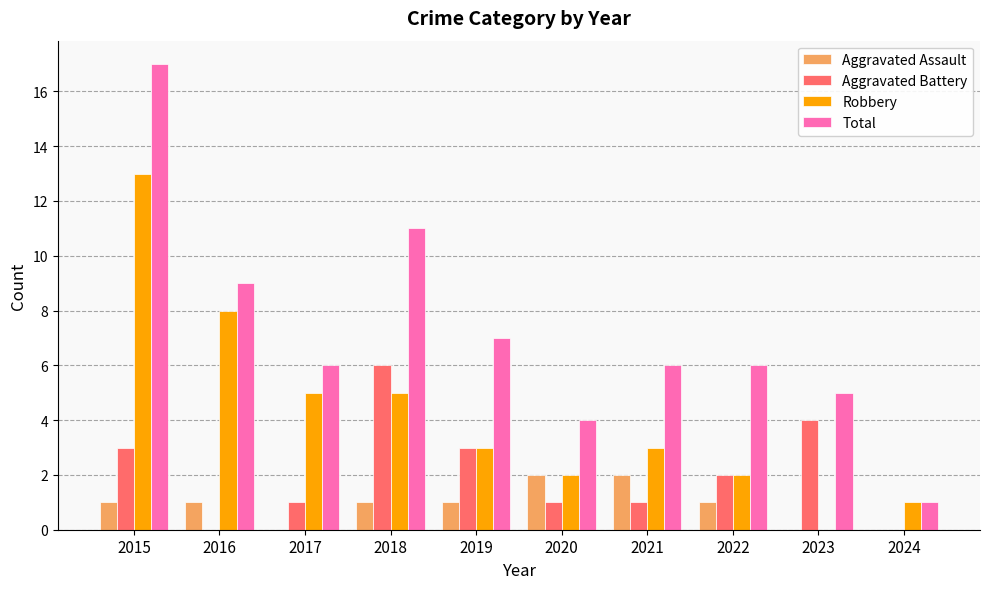

Is the value of Aggravated Battery at 2019 greater than the value of Aggravated Assault at 2015?

Yes